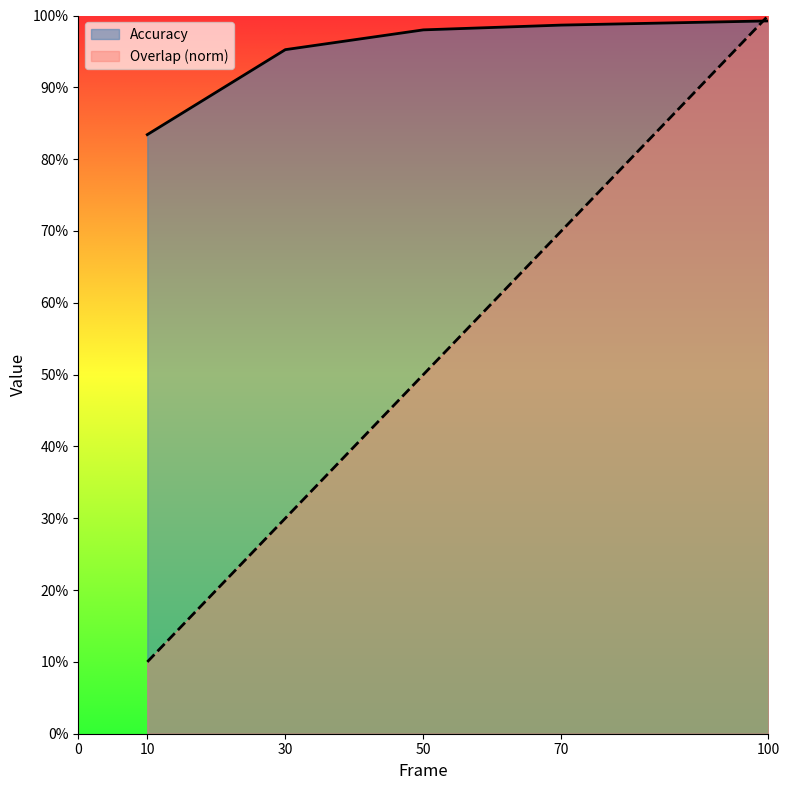

Which category has the lowest value across all series?

10